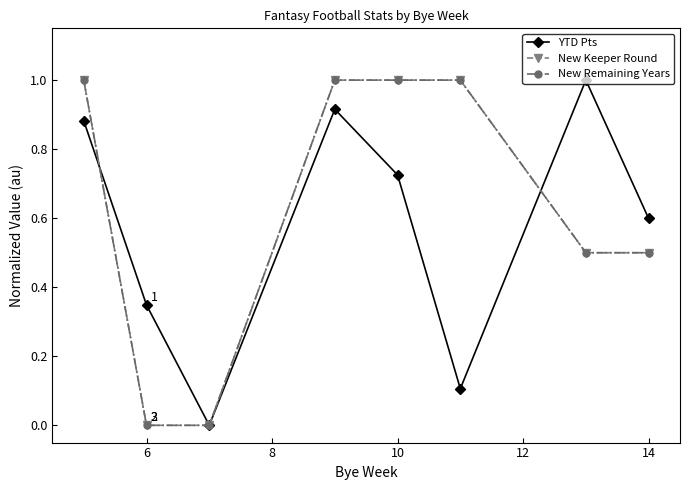

Does the chart have visible grid lines?

No